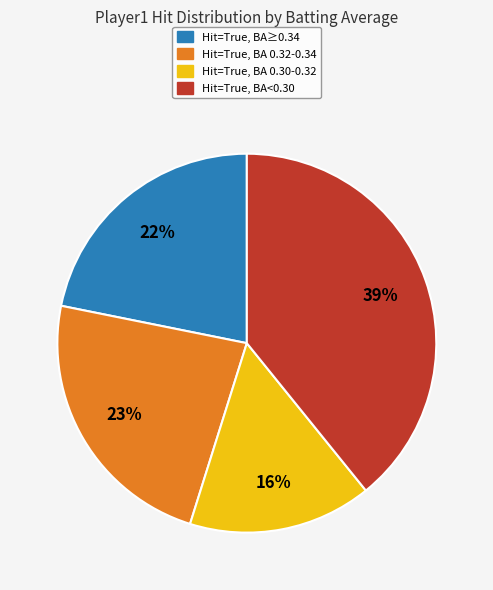

Combined, do Hit=True, BA≥0.34 and Hit=True, BA<0.30 account for over 50%?

Yes